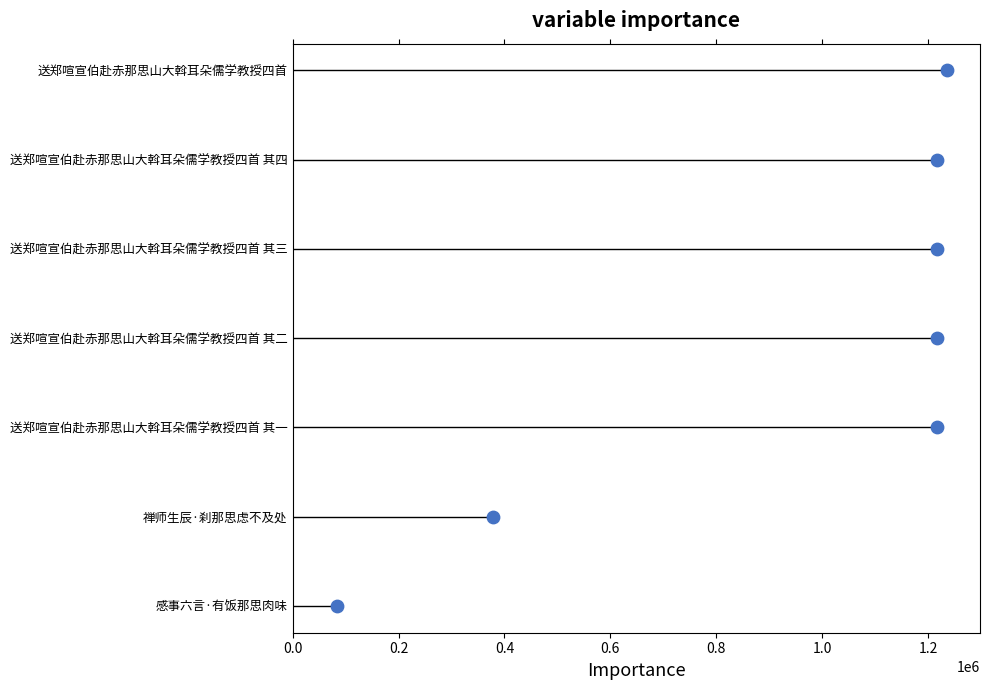

Between 0.0 and 1.2, which is larger?

1.2